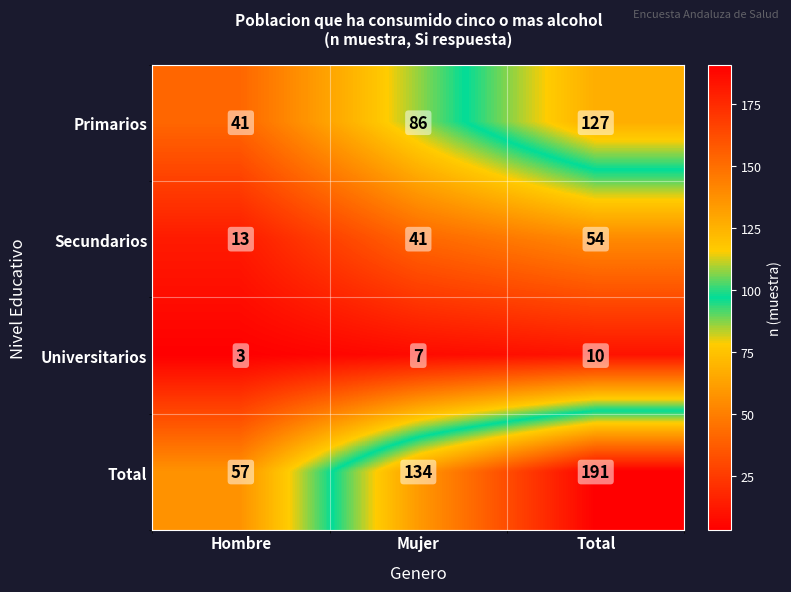

At which label is Secundarios closest to 33?

Mujer